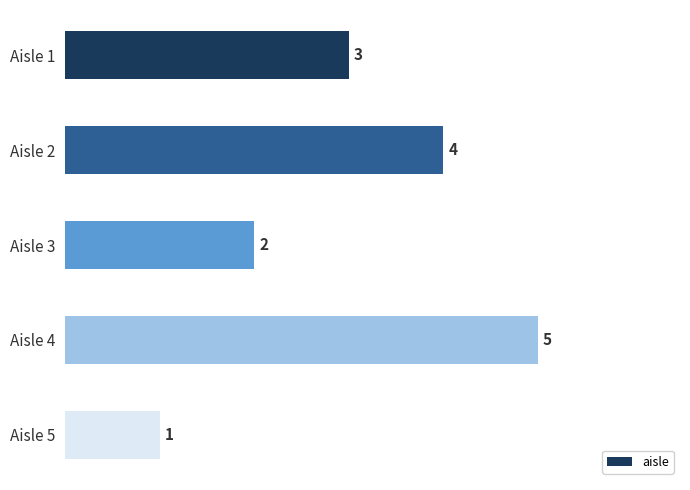

What is the smallest value displayed?

1